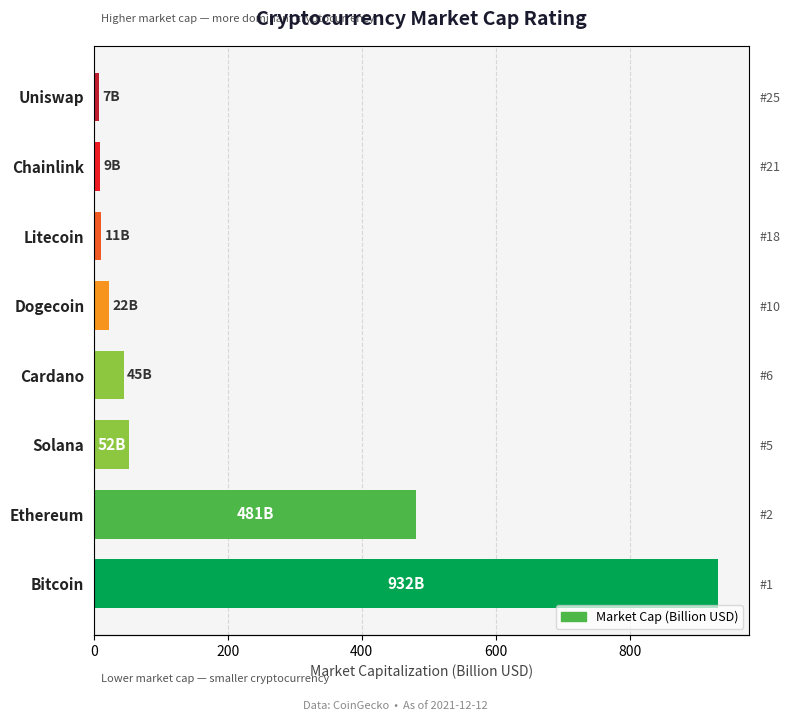

What position from the left is Bitcoin?

1